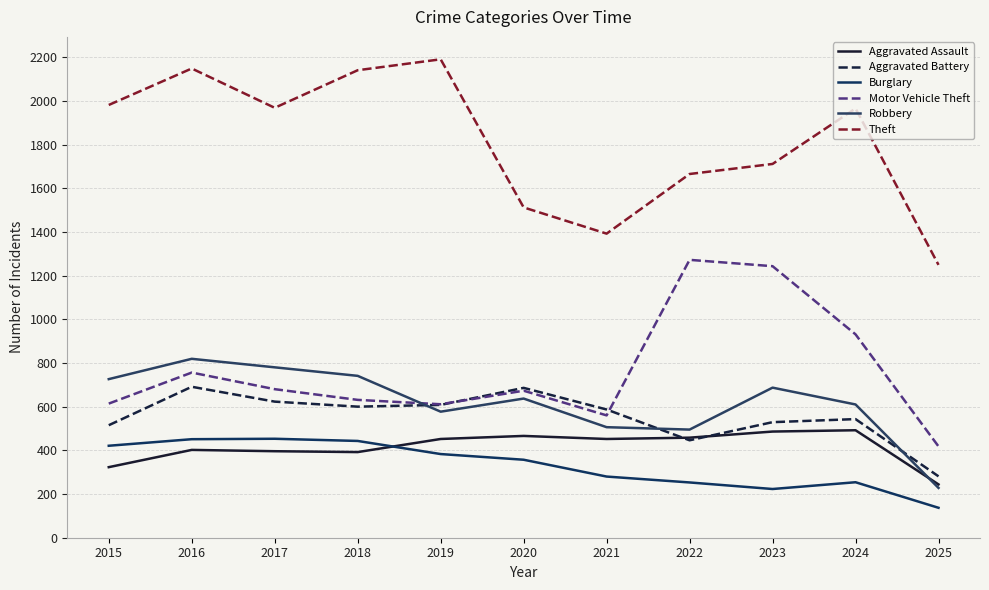

What is the sum of all Aggravated Battery values?

6109